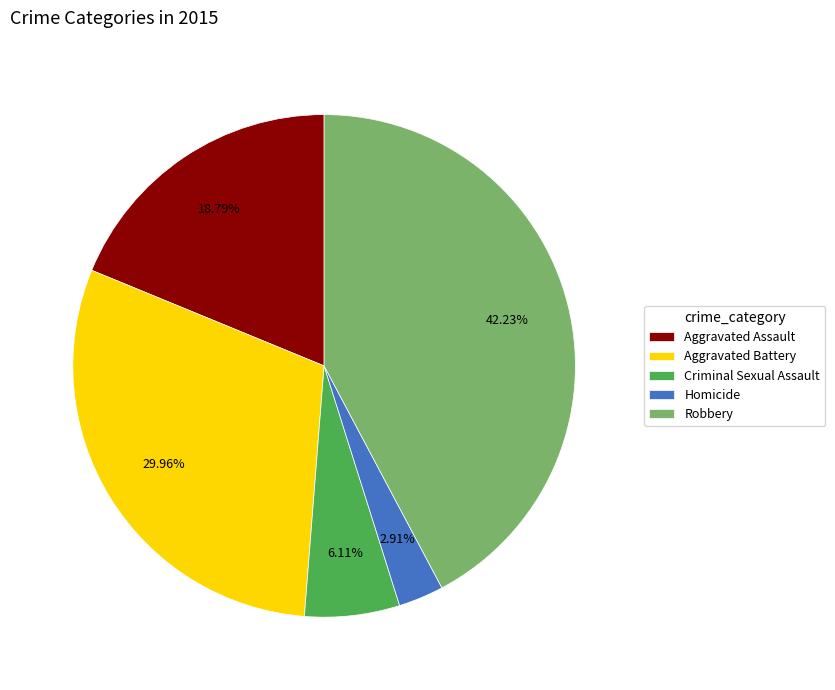

What is the largest slice in the pie chart?

Robbery